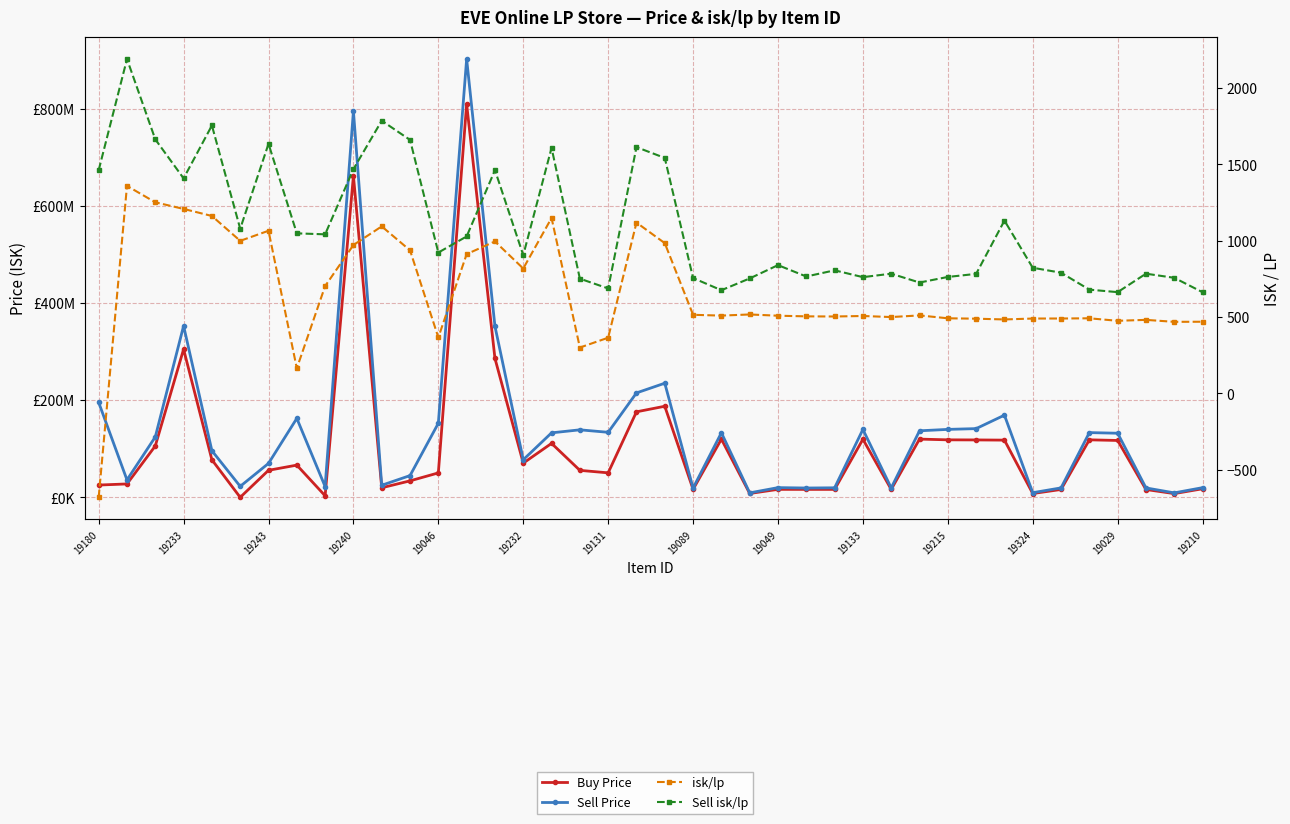

What are all the series names shown in the legend?

Buy Price, Sell Price, isk/lp, Sell isk/lp